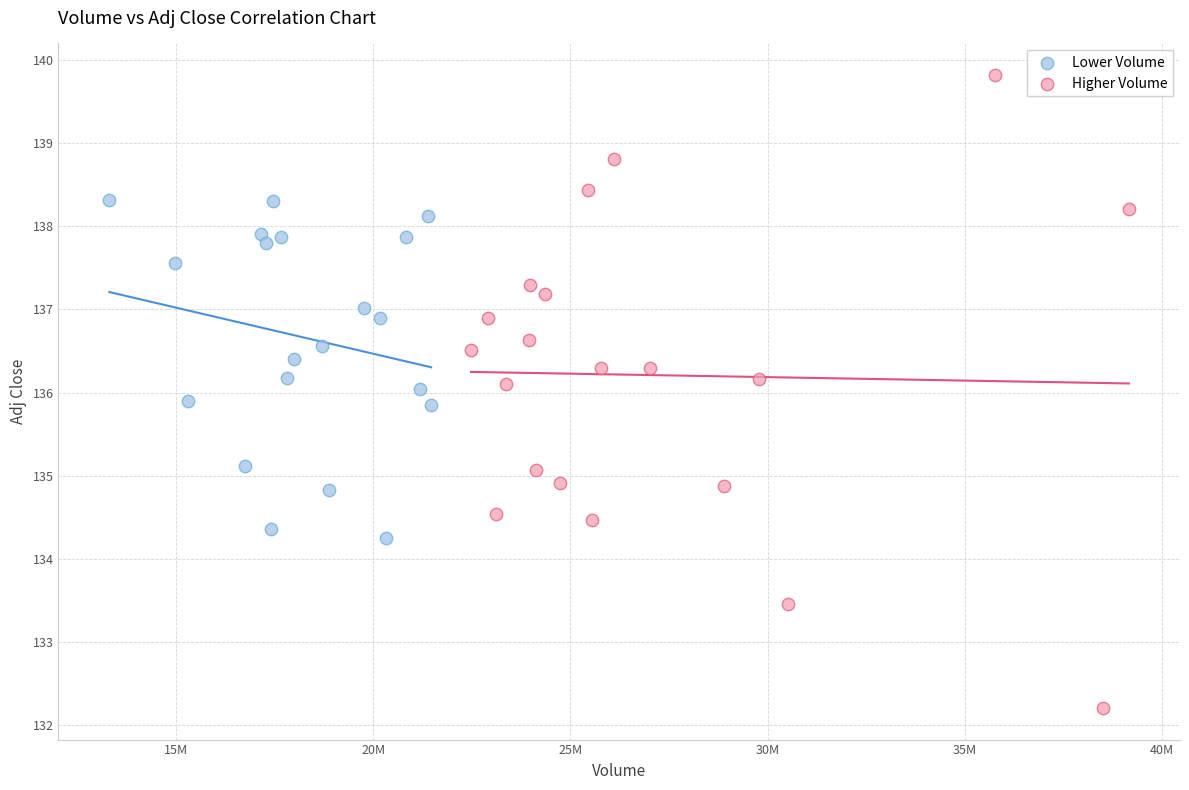

Which series contains the lowest Y value?

Higher Volume